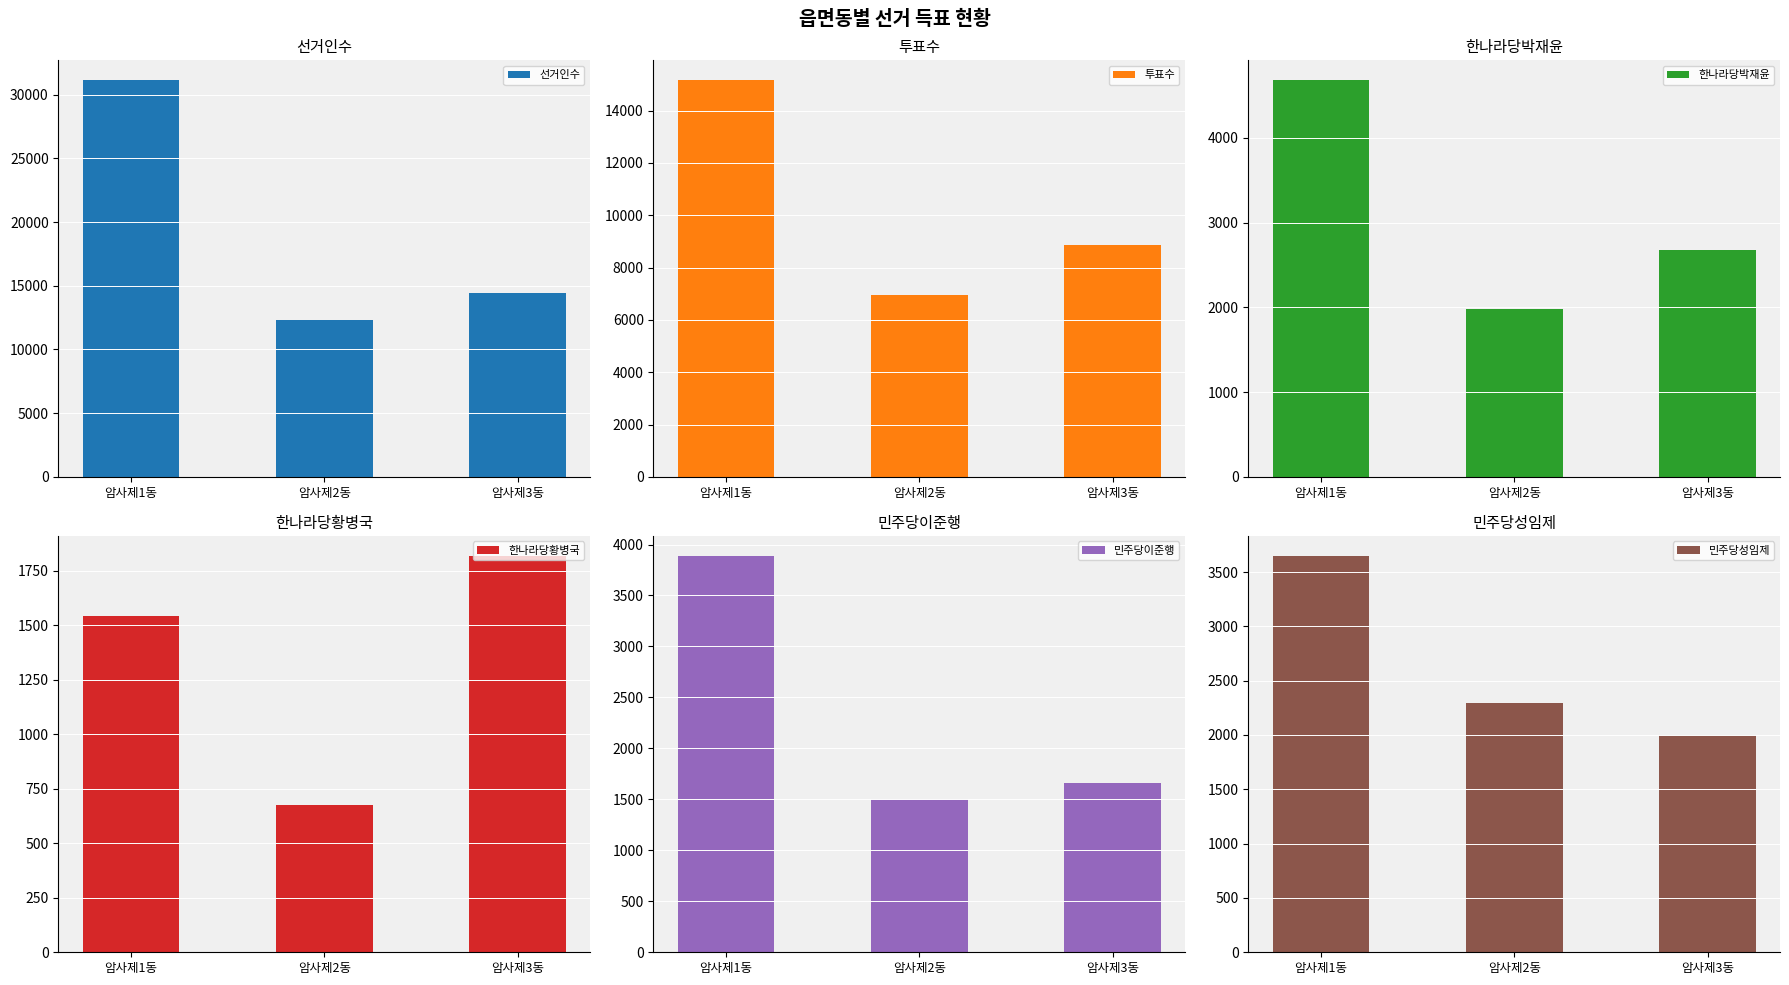

Which category has the lowest value in the 민주당이준행 series?

암사제2동